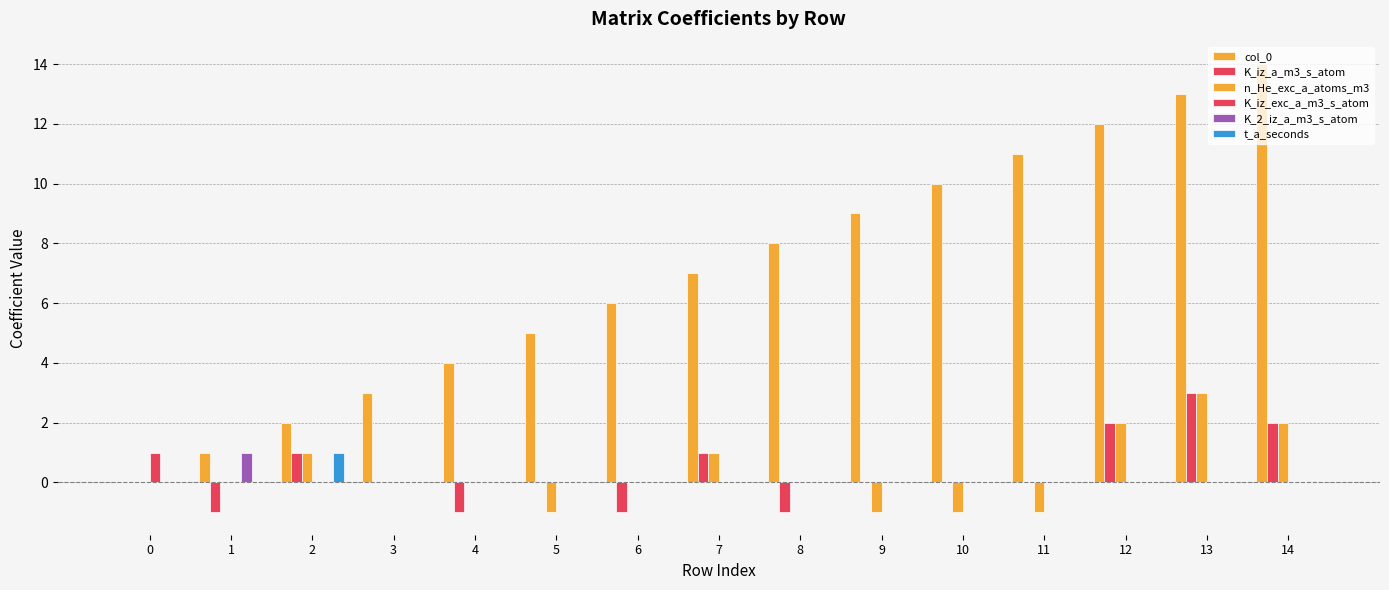

Where does the K_iz_a_m3_s_atom series first go above 0?

2